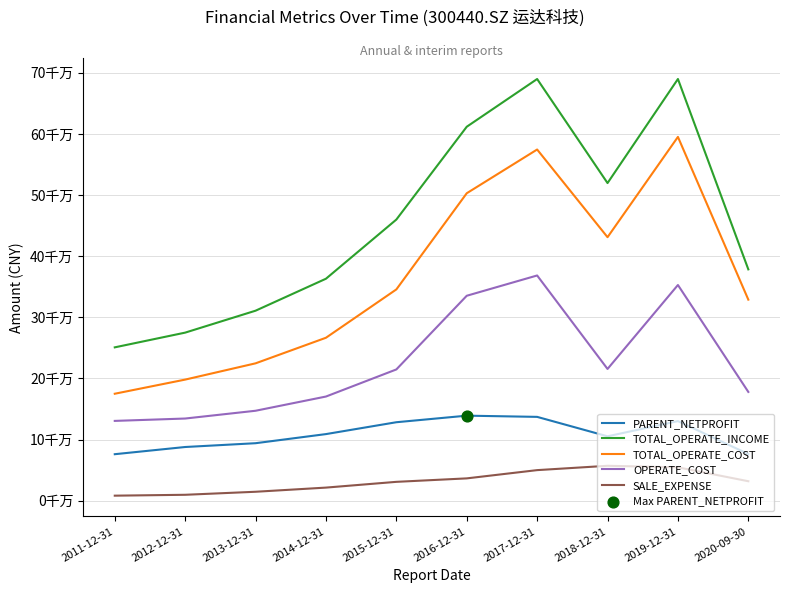

What are all the series names shown in the legend?

PARENT_NETPROFIT, TOTAL_OPERATE_INCOME, TOTAL_OPERATE_COST, OPERATE_COST, SALE_EXPENSE